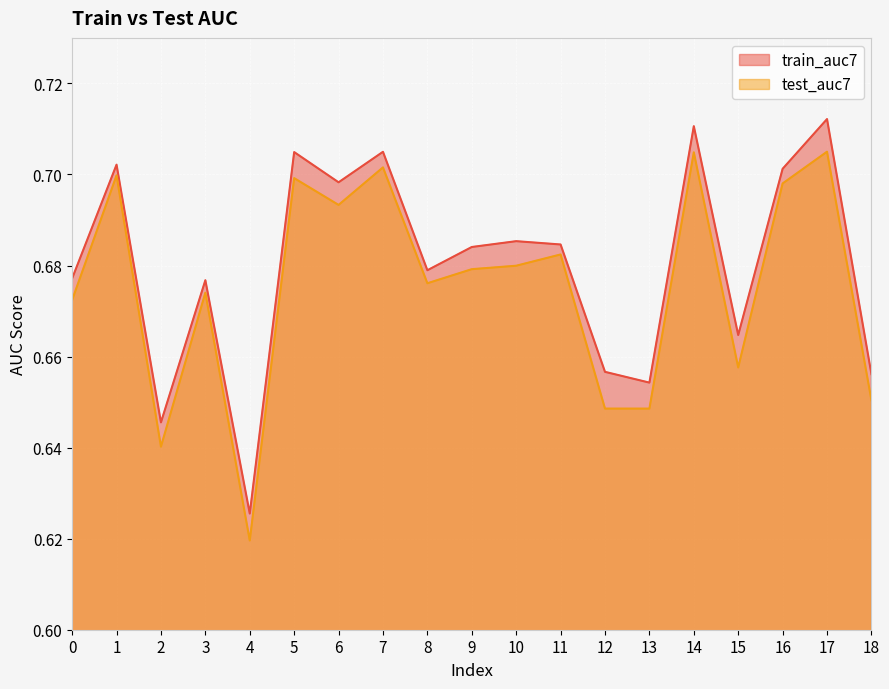

Is it true that test_auc7 equals 0.5 at 6?

False